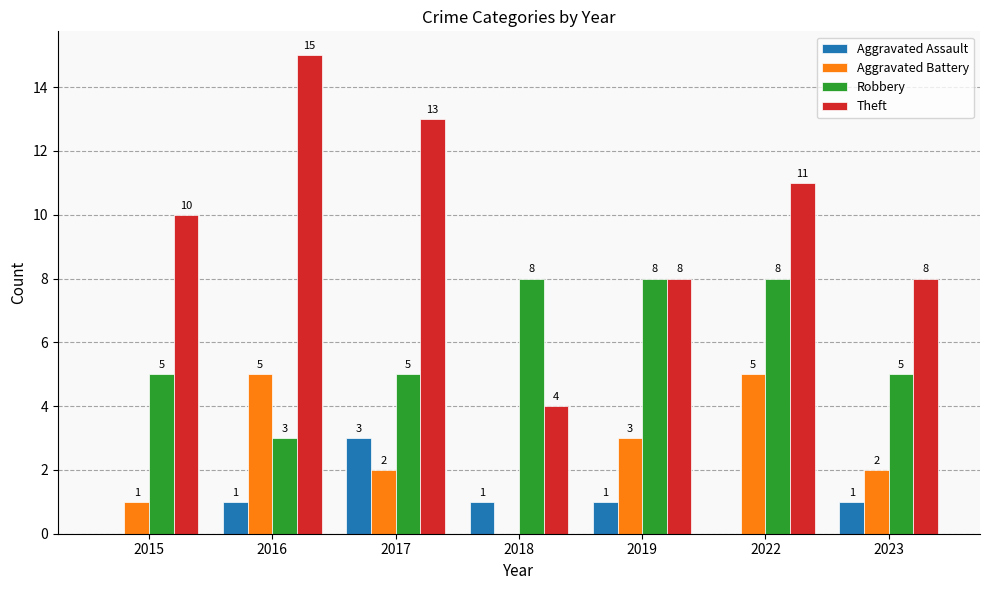

Count the Aggravated Assault values in the range 0 to 1.

6